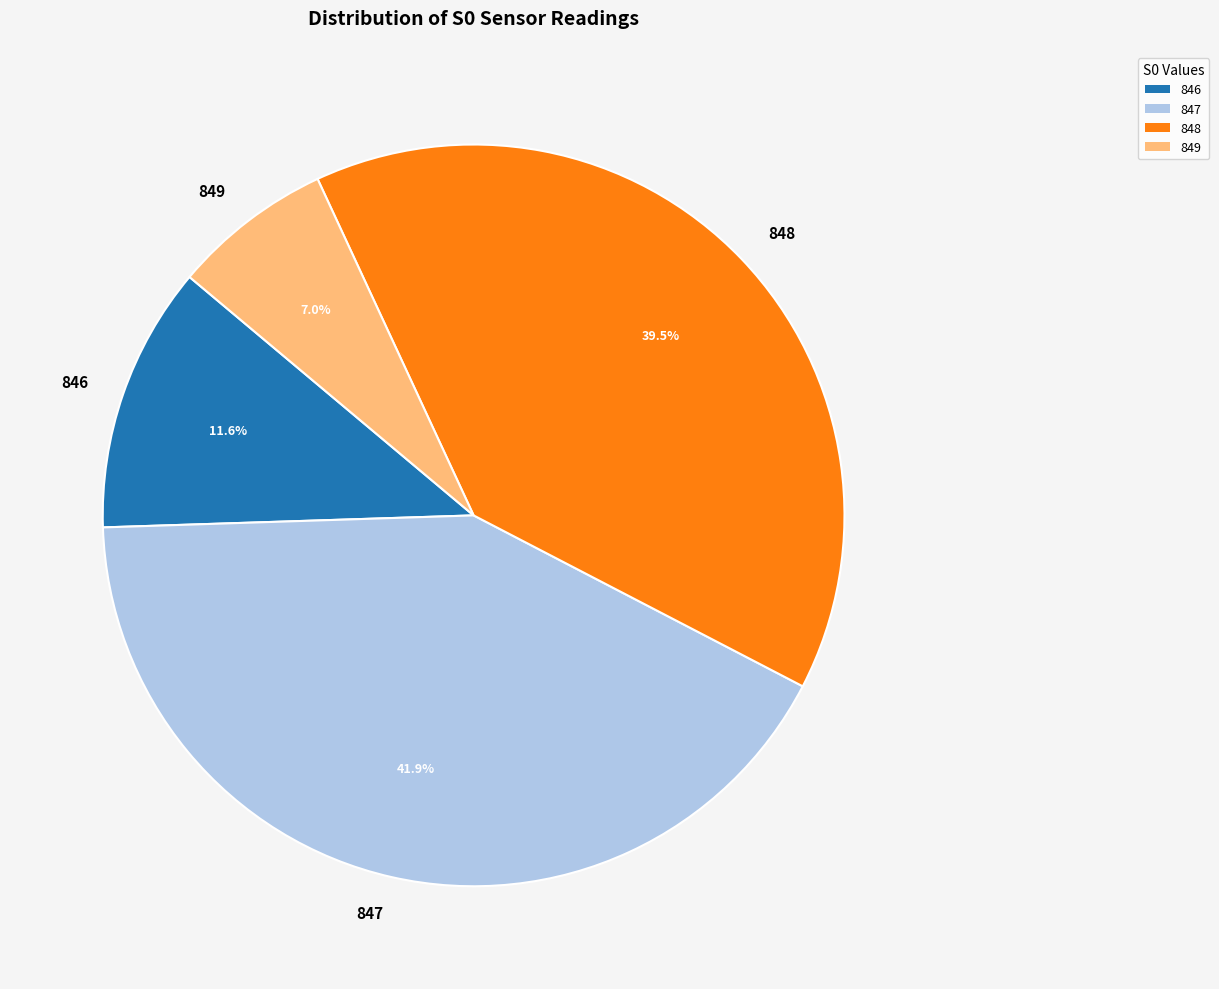

Which has a higher value, 849 or 848?

848